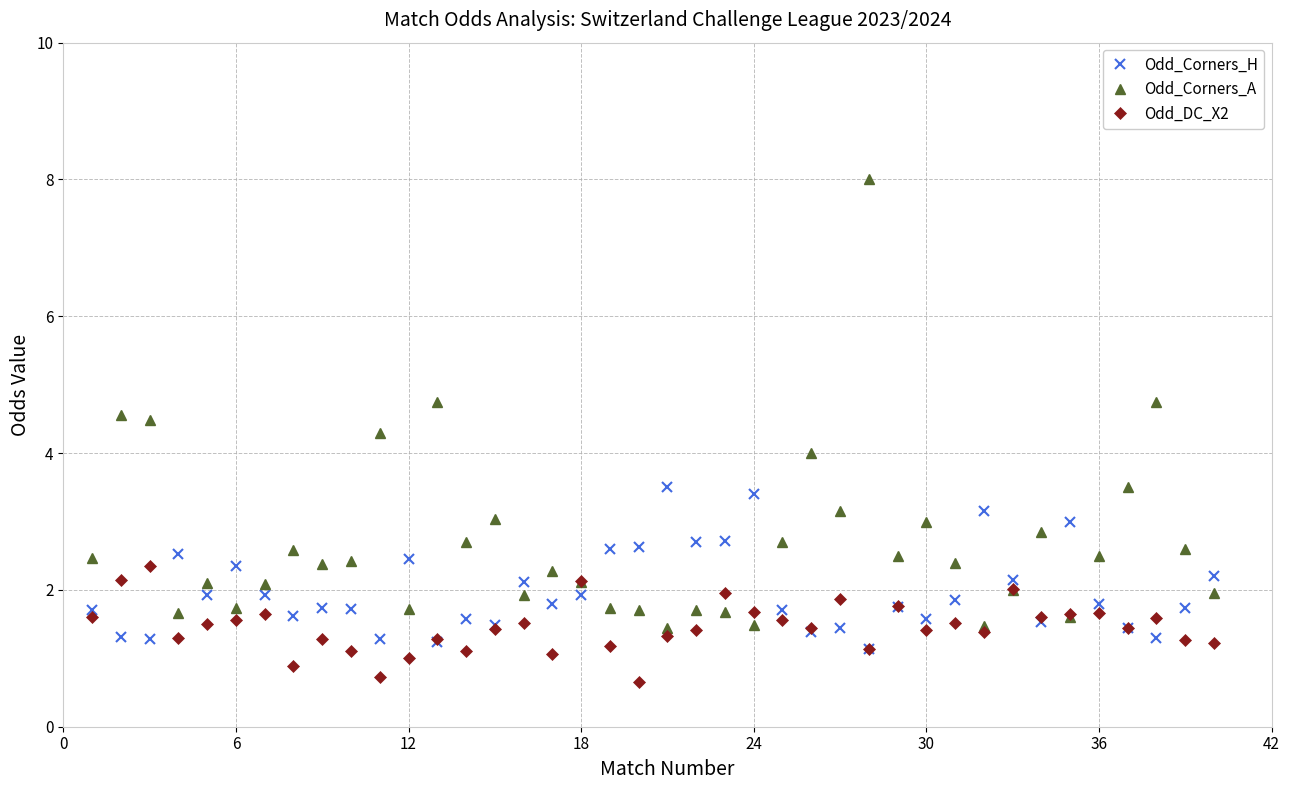

List the series in order of their overall mean, highest first.

Odd_Corners_A, Odd_Corners_H, Odd_DC_X2